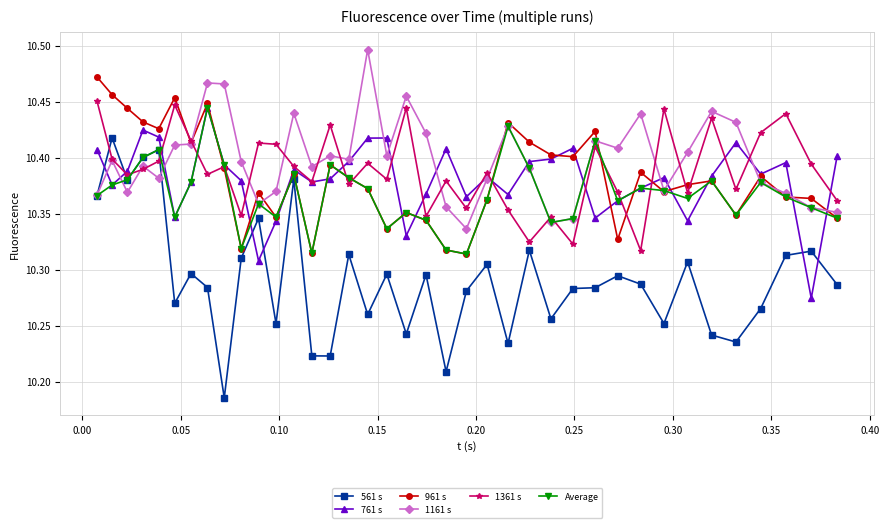

At how many categories does at least one series exceed 10?

38